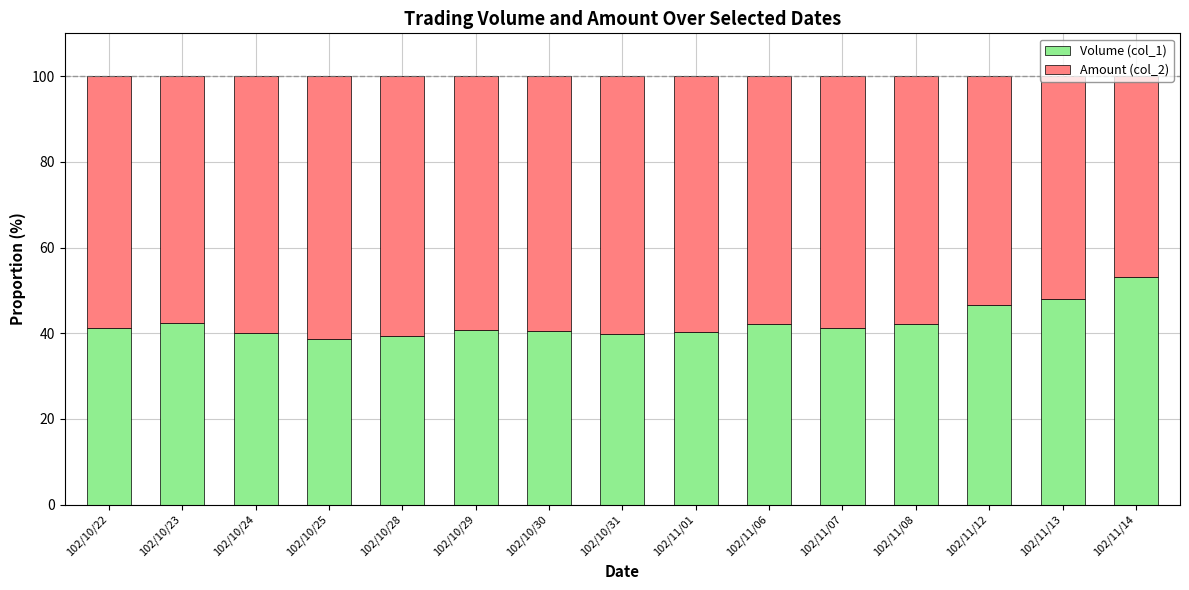

The Volume (col_1) series shows 42.3 at 102/10/23. True or false?

True